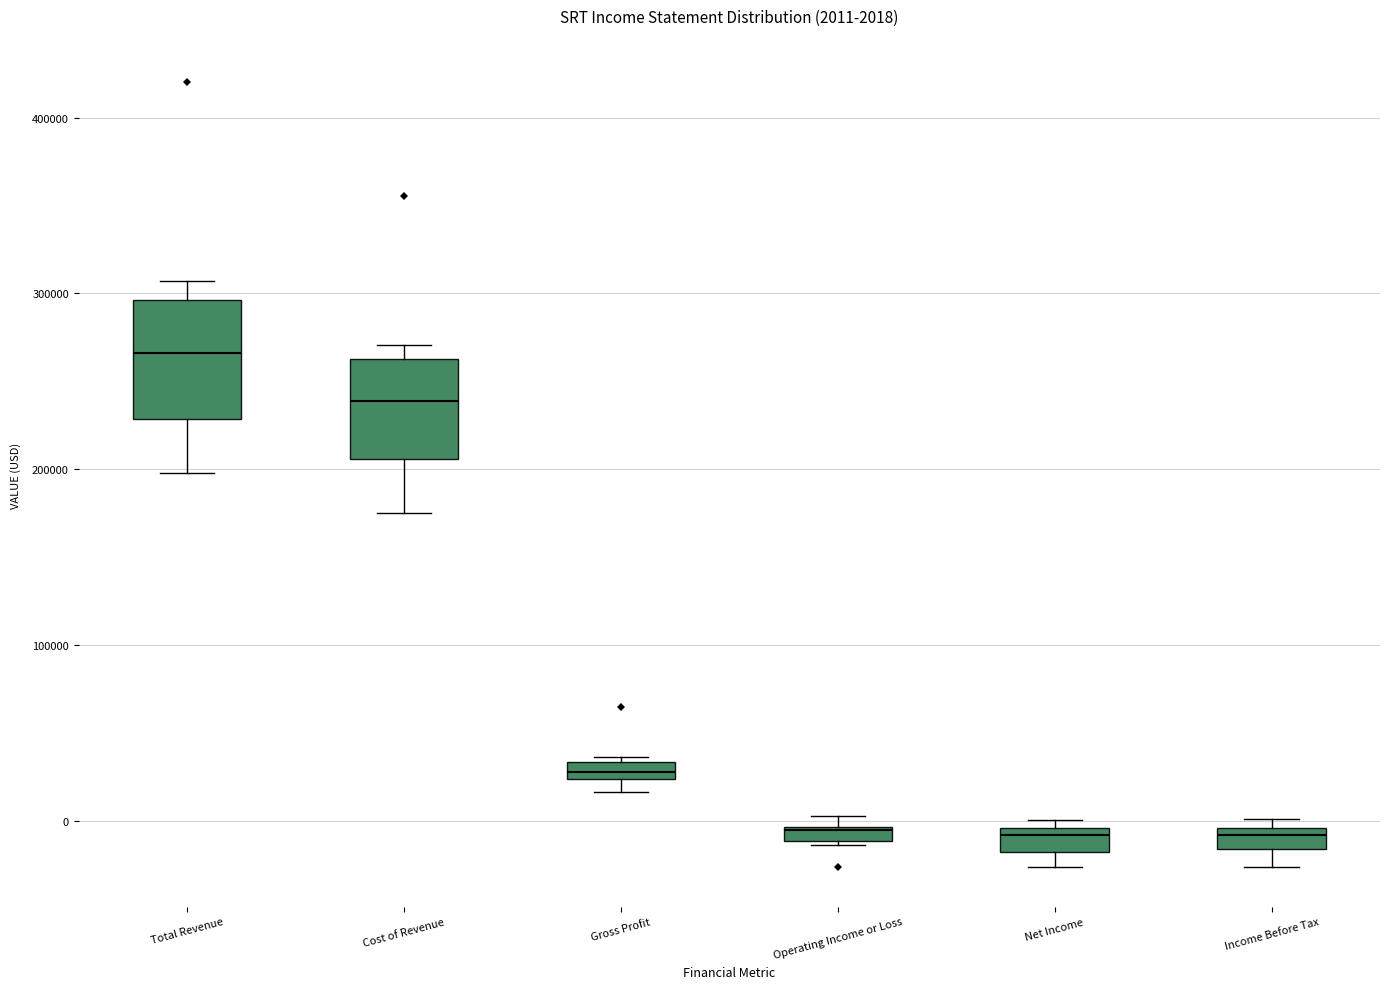

Which box is the tallest, from its lower edge to its upper edge?

Total Revenue